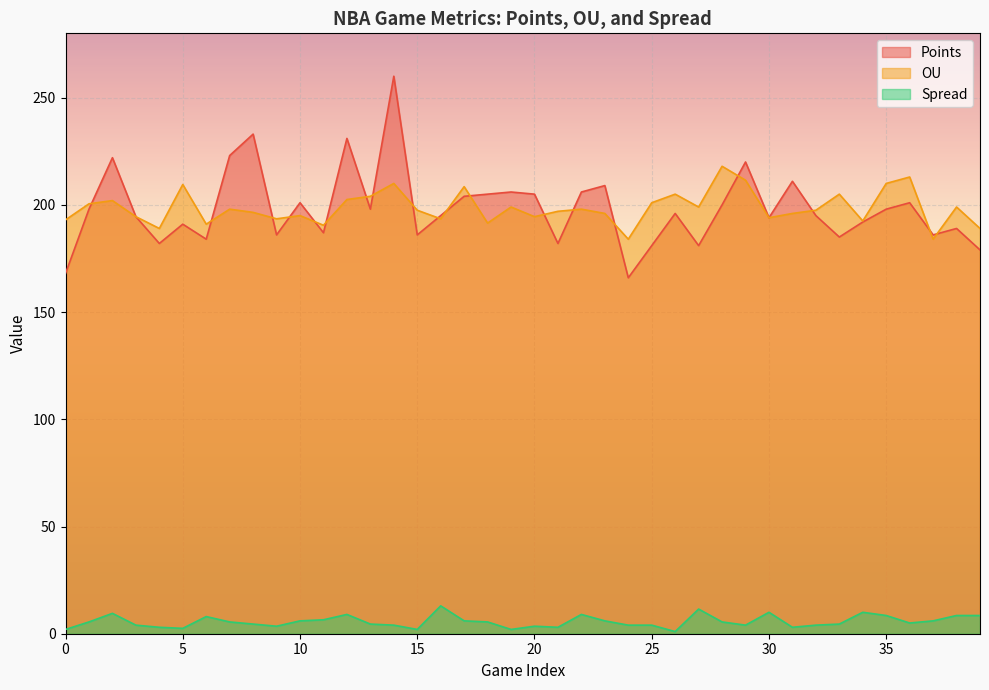

Rank the series at 2 from lowest to highest value.

Spread, OU, Points